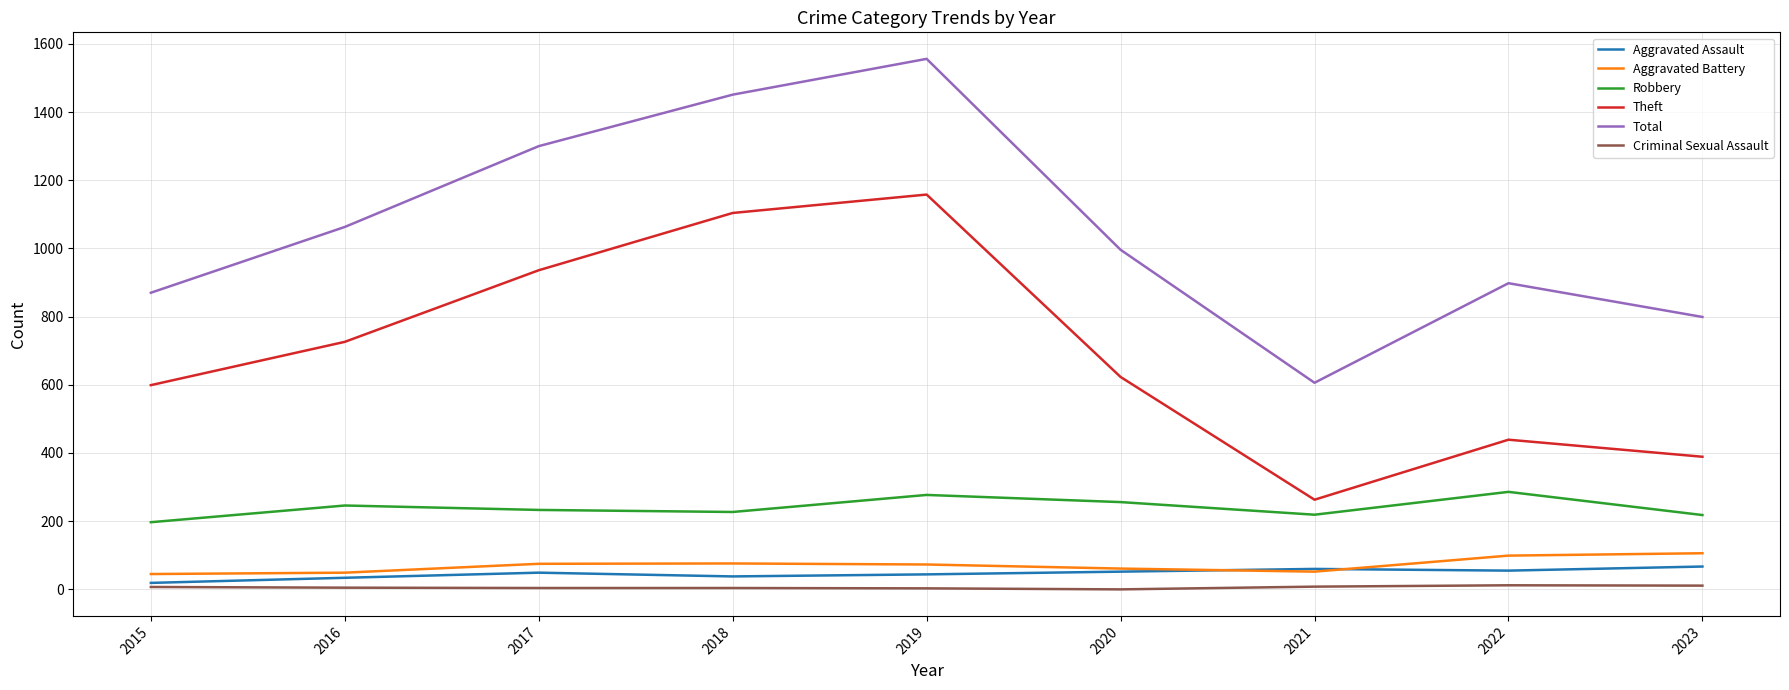

What is the lowest value of the Theft series?

263